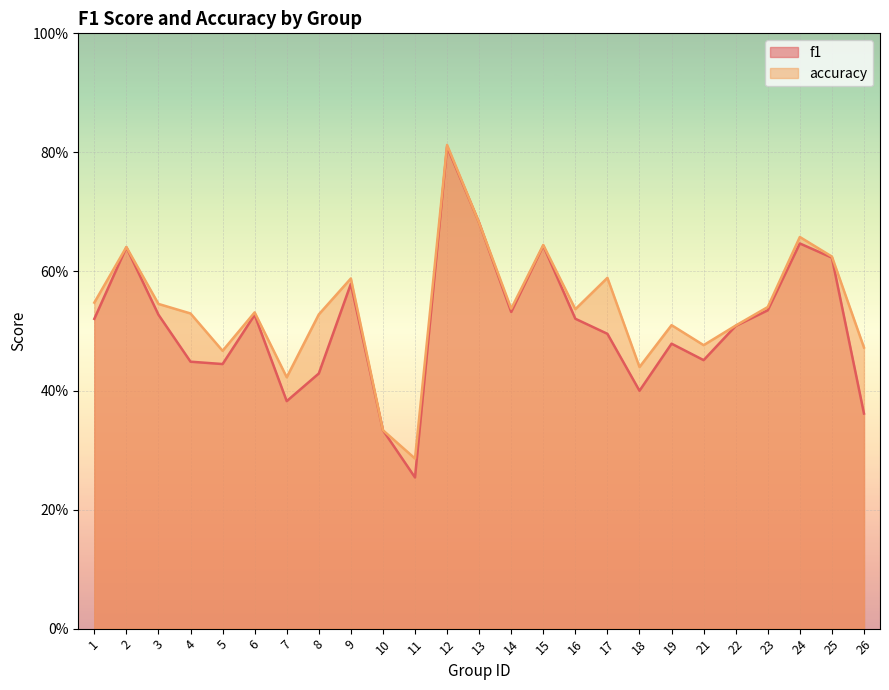

What is the total value across all series at 10?

0.7